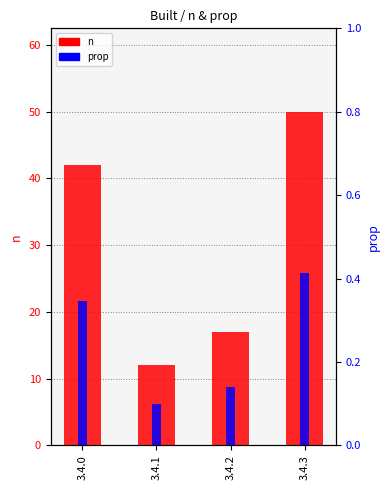

Which label corresponds to the smallest value in the chart?

3.4.1